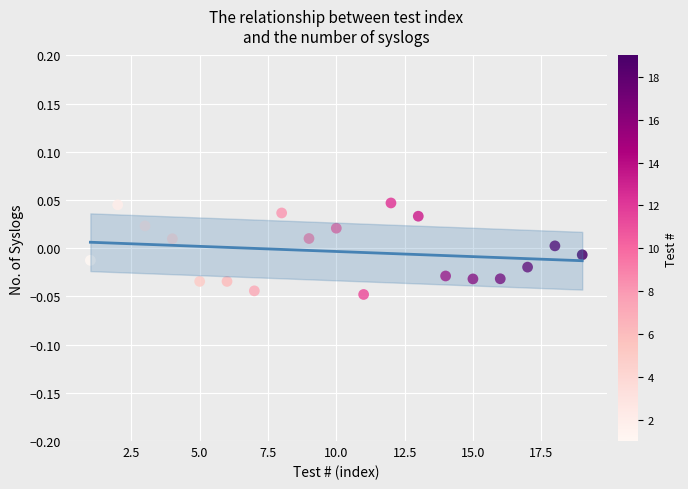

What is the range of X values (max minus min)?

18.0